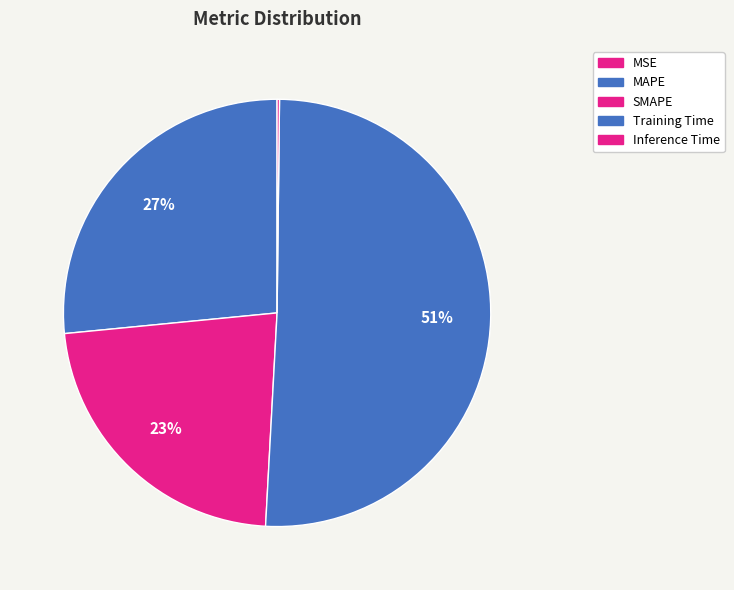

What is the majority slice?

Training Time